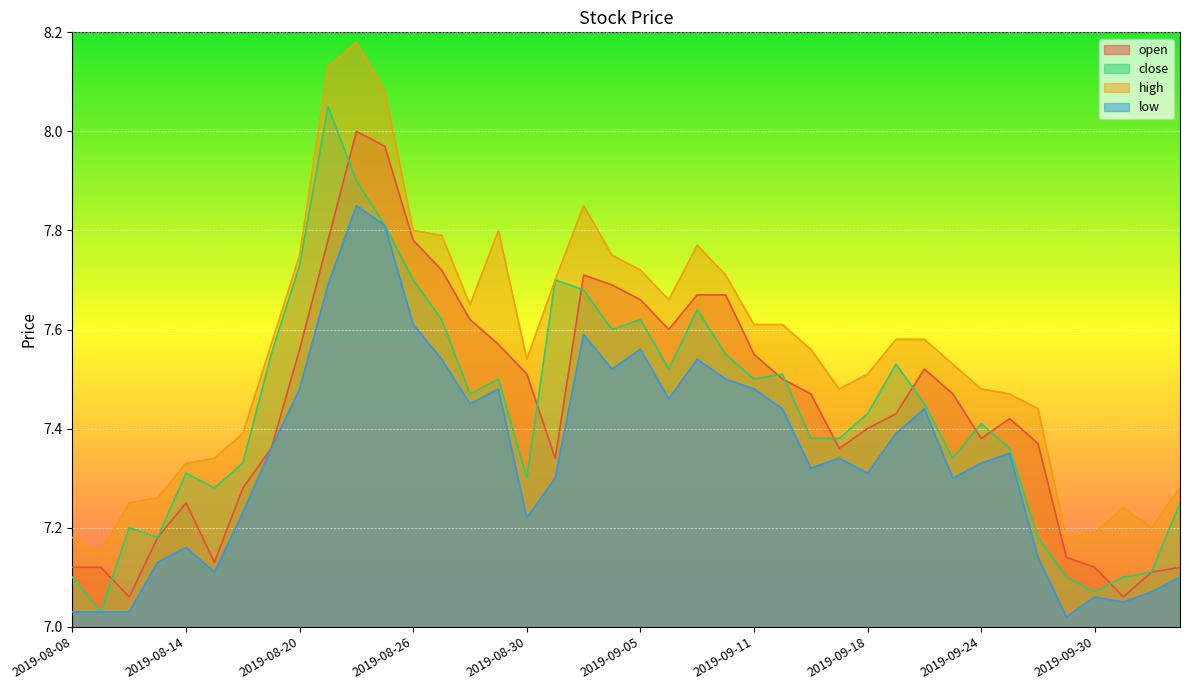

The value of low at 2019-09-16 is 7.3. True or false?

True